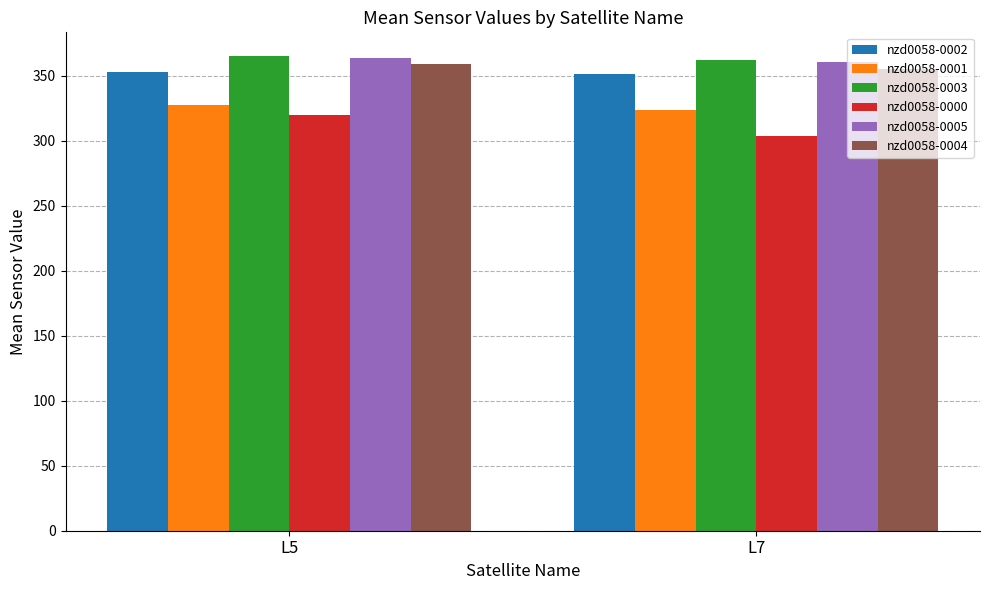

Rank the categories by nzd0058-0005 value from highest to lowest.

L5, L7